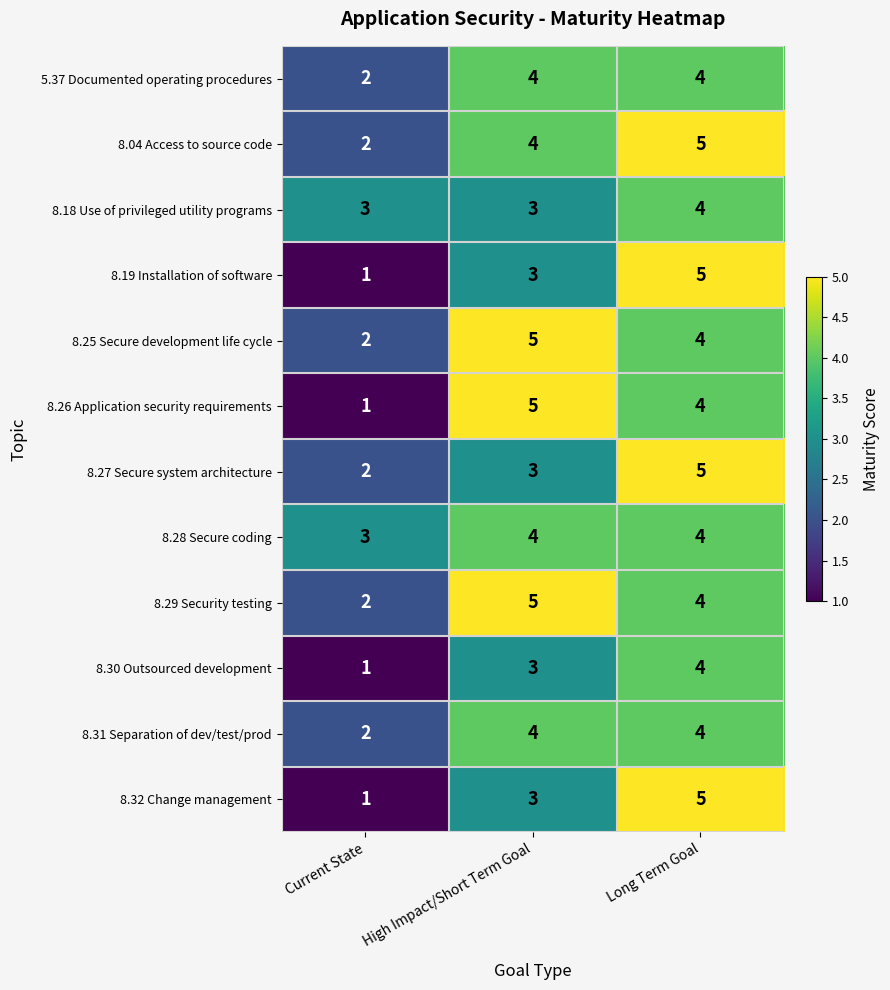

At how many categories does at least one series exceed 2?

3